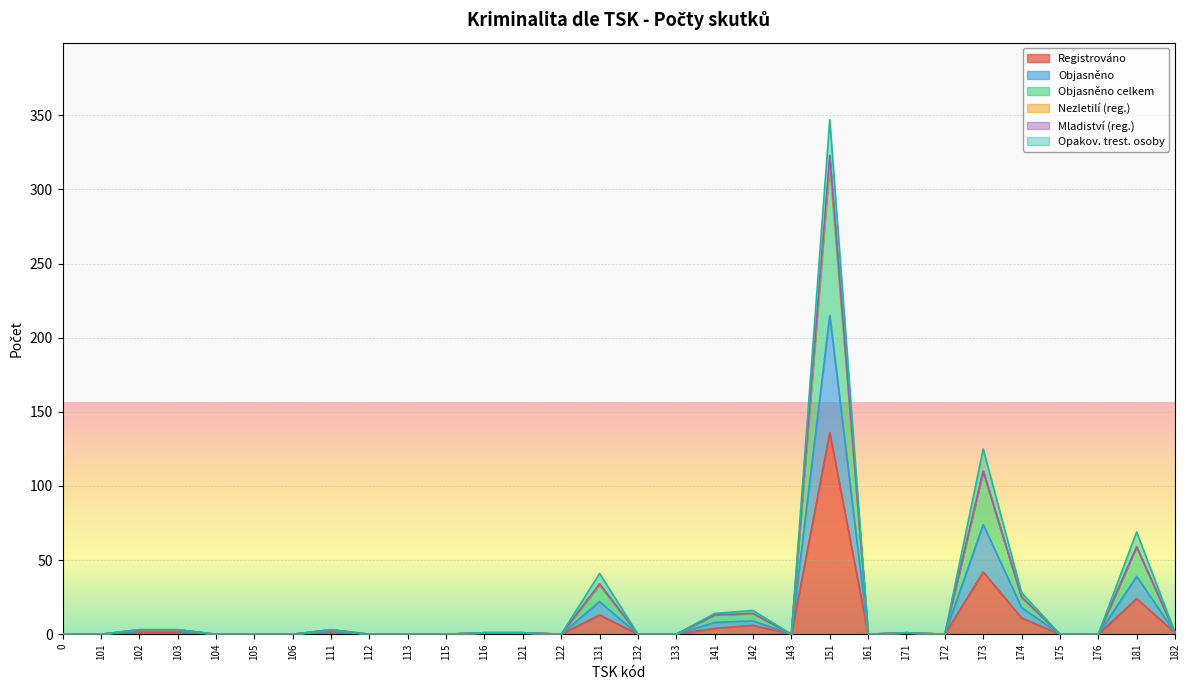

What is the average value of the Registrováno series?

8